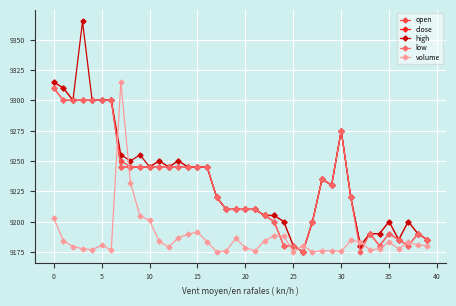

What is the minimum value for close?

9175.0